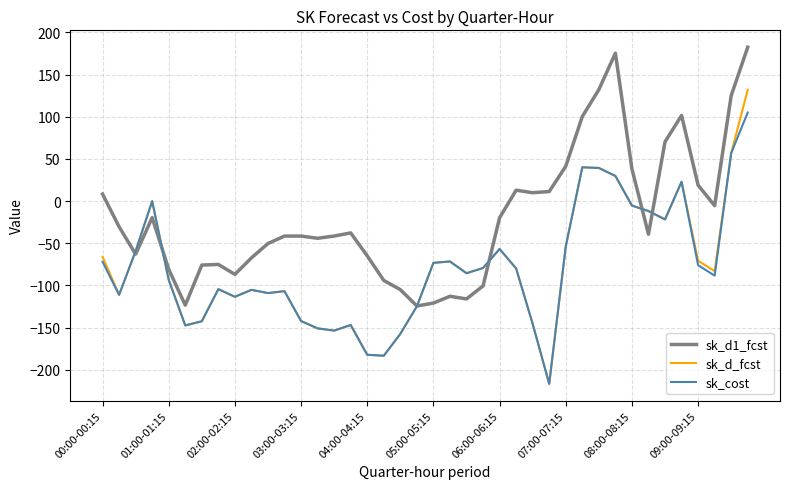

Which series has the largest range (max minus min)?

sk_d_fcst